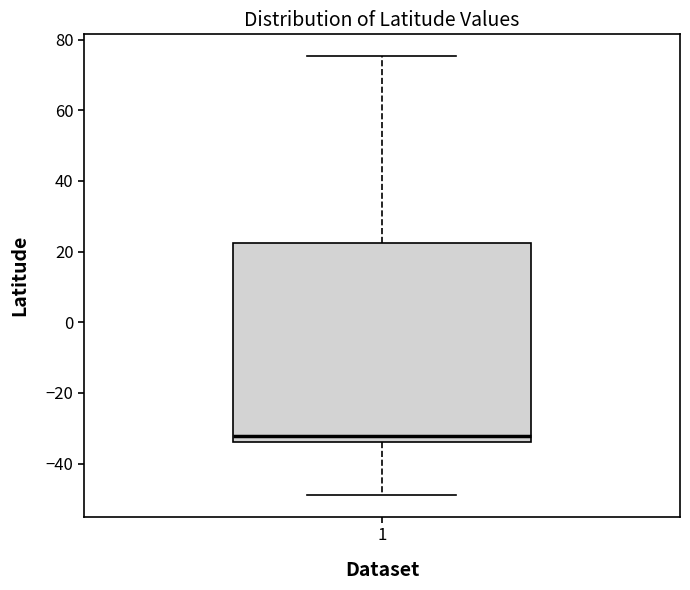

Read this box plot against the y-axis: the position of the median line, the range covered by the box, and the ends of both whiskers. The values are not printed on the chart, so give them approximately, as read against the axis.

median -32, box -34 to 22, whiskers -48 to 76